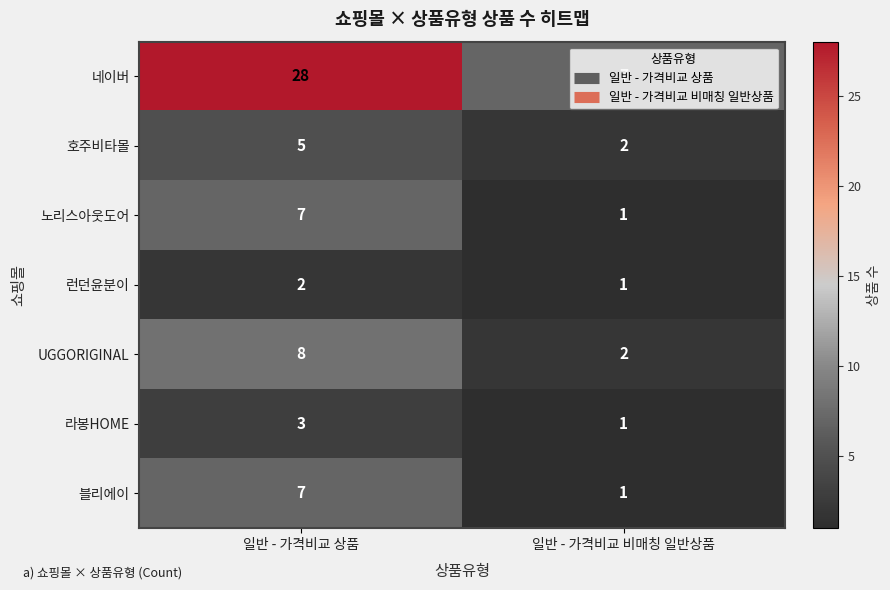

Which label corresponds to the largest value in the chart?

일반 - 가격비교 상품